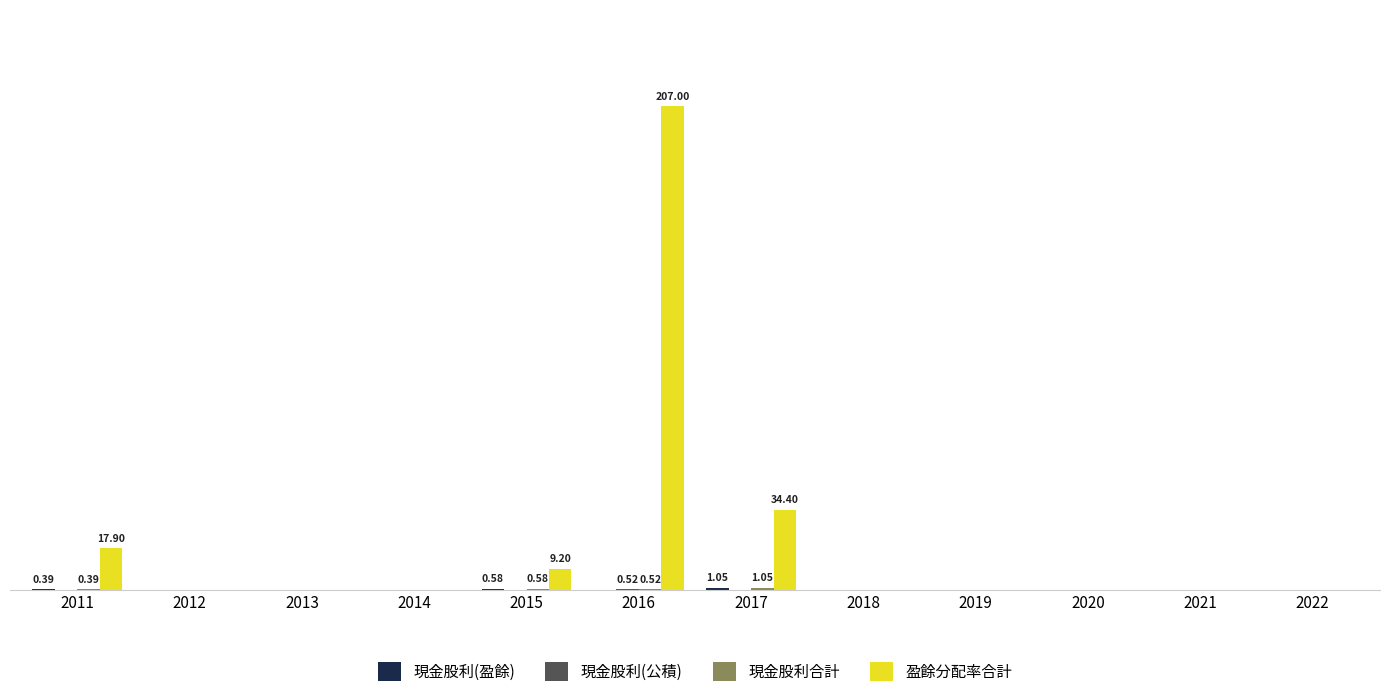

Between 2011 and 2014, which is larger?

2011